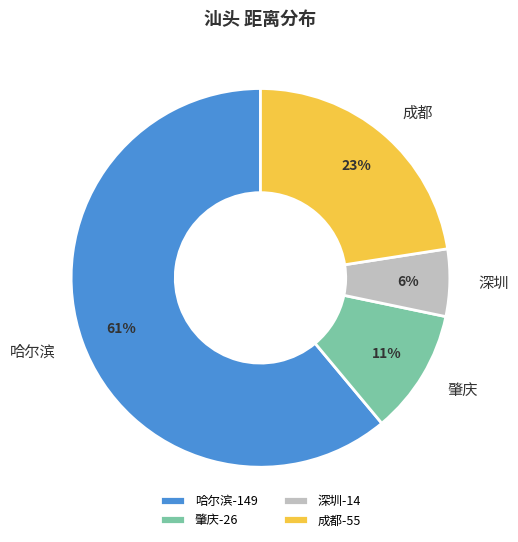

Which slice is the largest?

哈尔滨